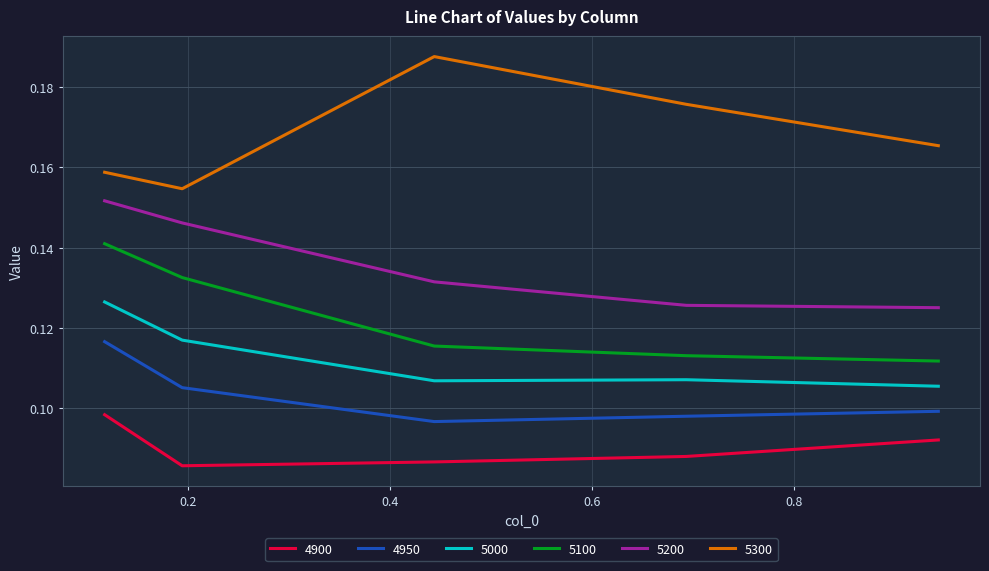

List the series in order of their peak value, lowest first.

4900, 4950, 5000, 5100, 5200, 5300